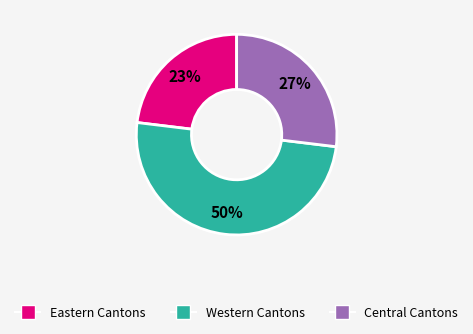

Is it true that Central Cantons is 27% of the pie?

True